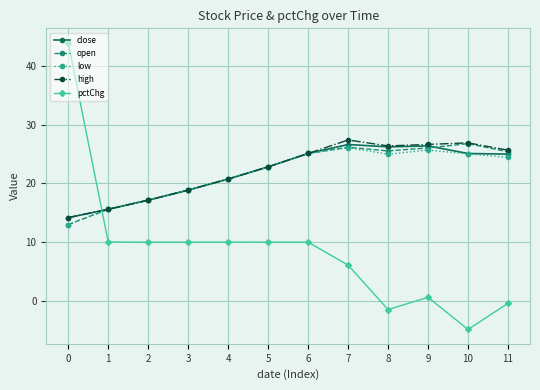

Which category has the lowest value in the pctChg series?

10